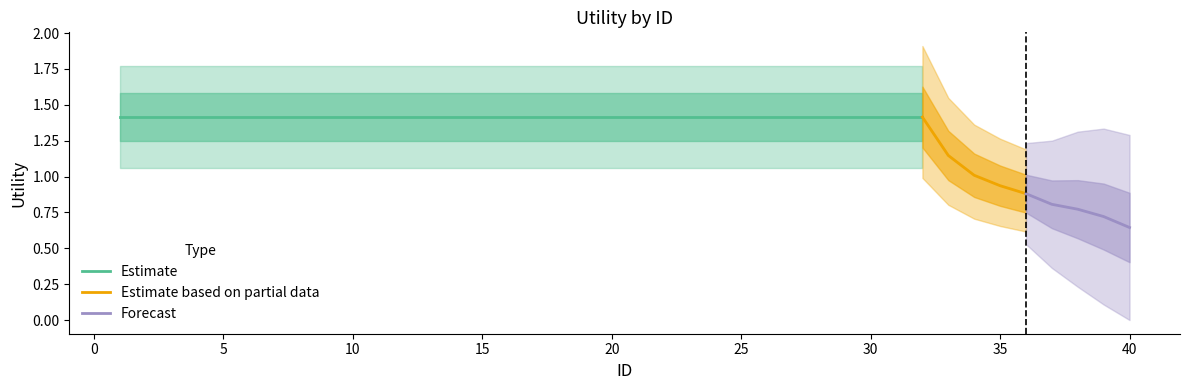

Reading left to right, what are all the values shown in this chart?

1.4	1.4	1.4	1.4	1.4	1.4	1.4	1.4	1.4	1.4	1.4	1.4	1.4	1.4	1.4	1.4	1.4	1.4	1.4	1.4	1.4	1.4	1.4	1.4	1.4	1.4	1.4	1.4	1.4	1.4	1.4	1.4	1.1	1.0	0.9	0.9	0.8	0.8	0.7	0.6